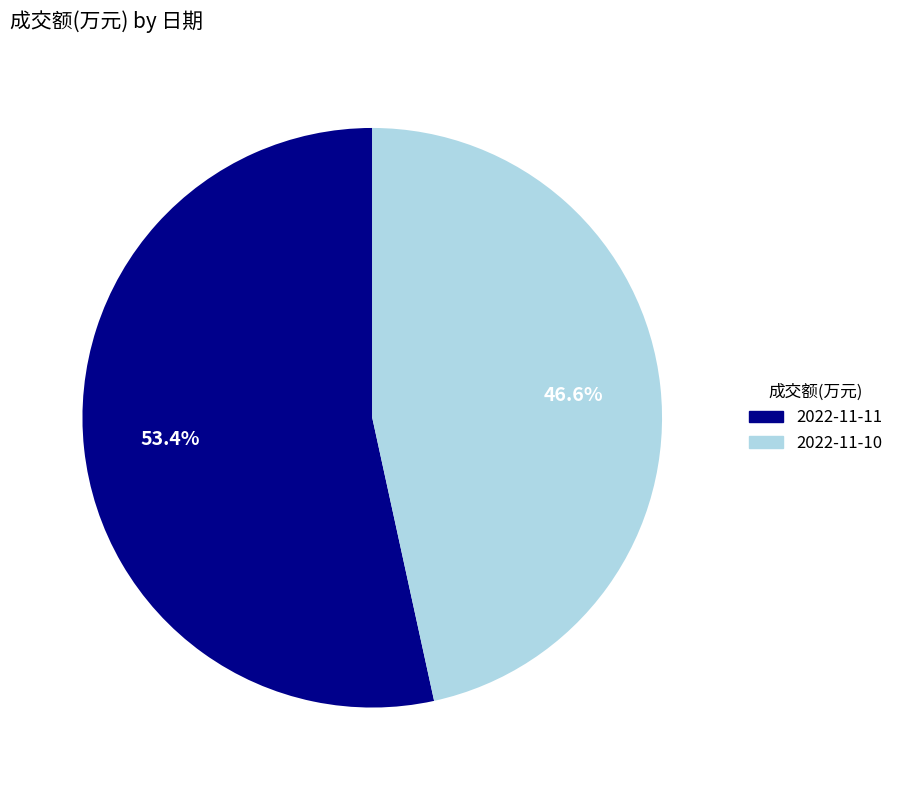

To the nearest percent, what portion does 2022-11-11 represent?

53%